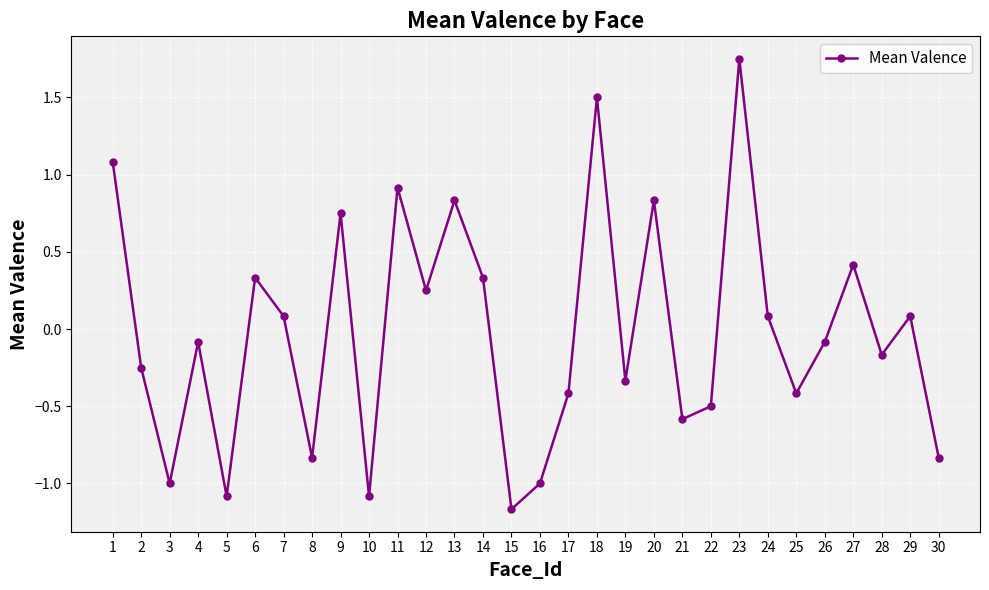

Is it true that the value at 21 is -0.6?

True